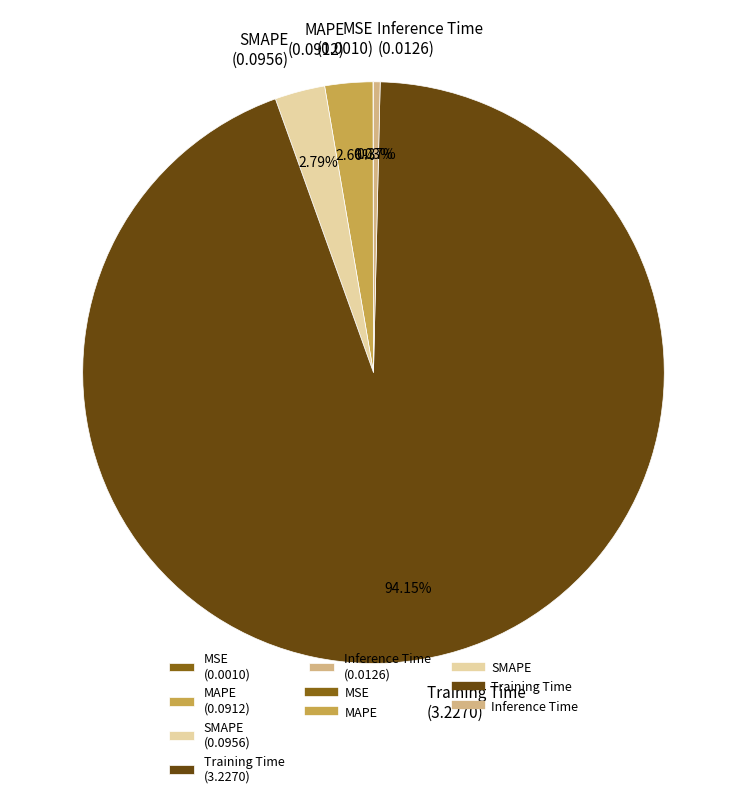

True or false: Training Time accounts for 94% of the total.

True